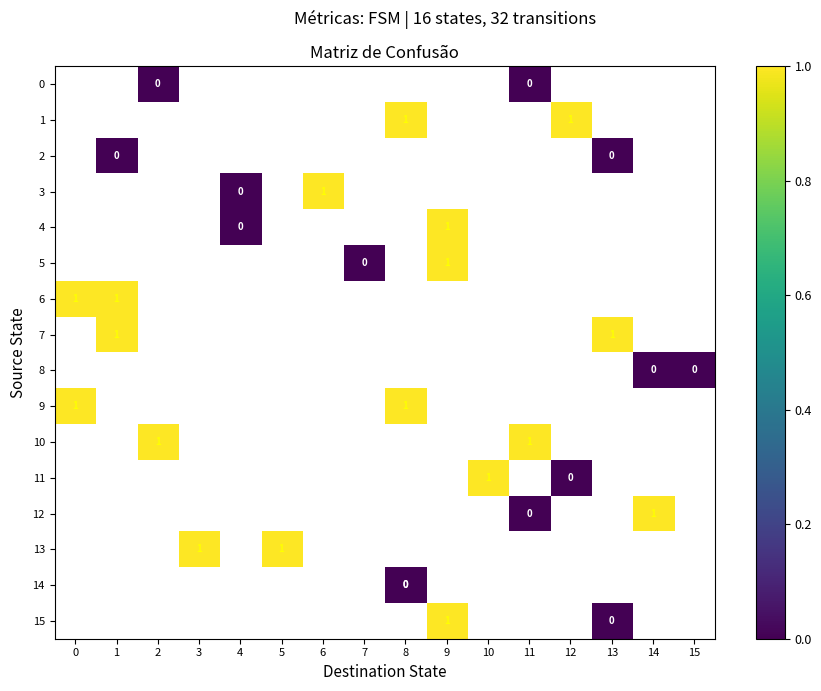

True or false: 13 has a value of 1 at 3.

True